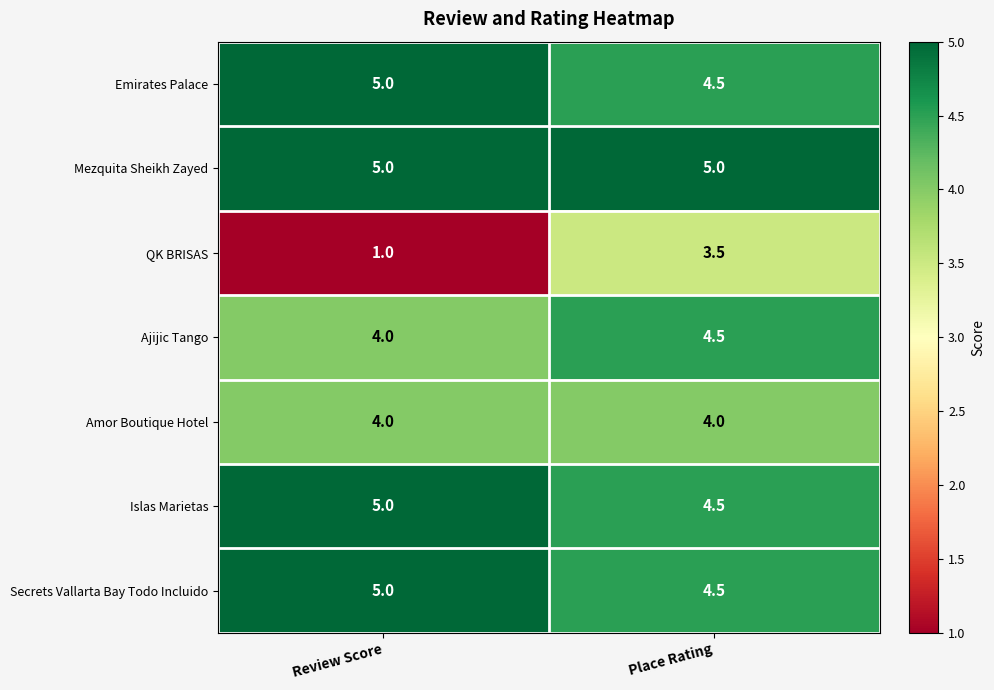

Which series has the largest range (max minus min)?

QK BRISAS